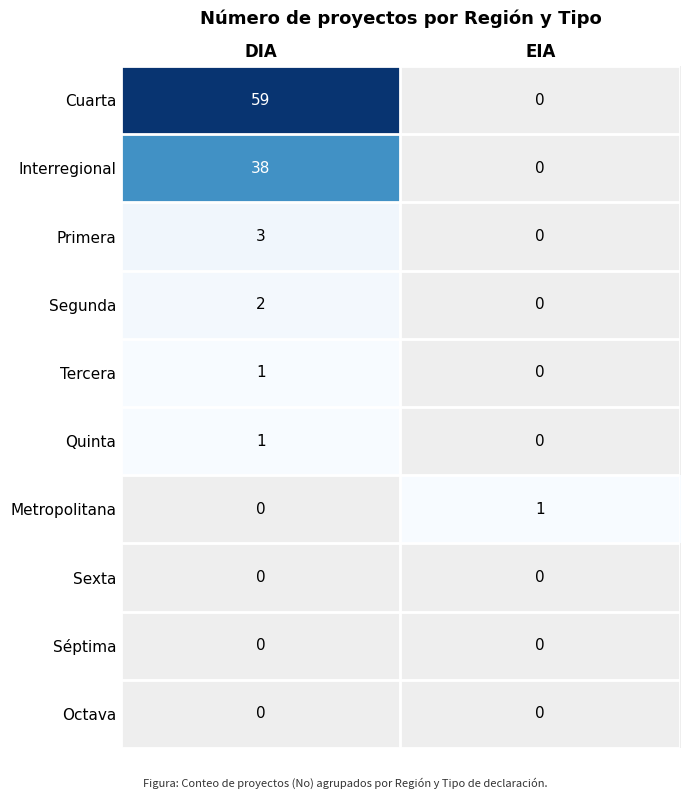

True or false: Tercera has a value of 1 at DIA.

True